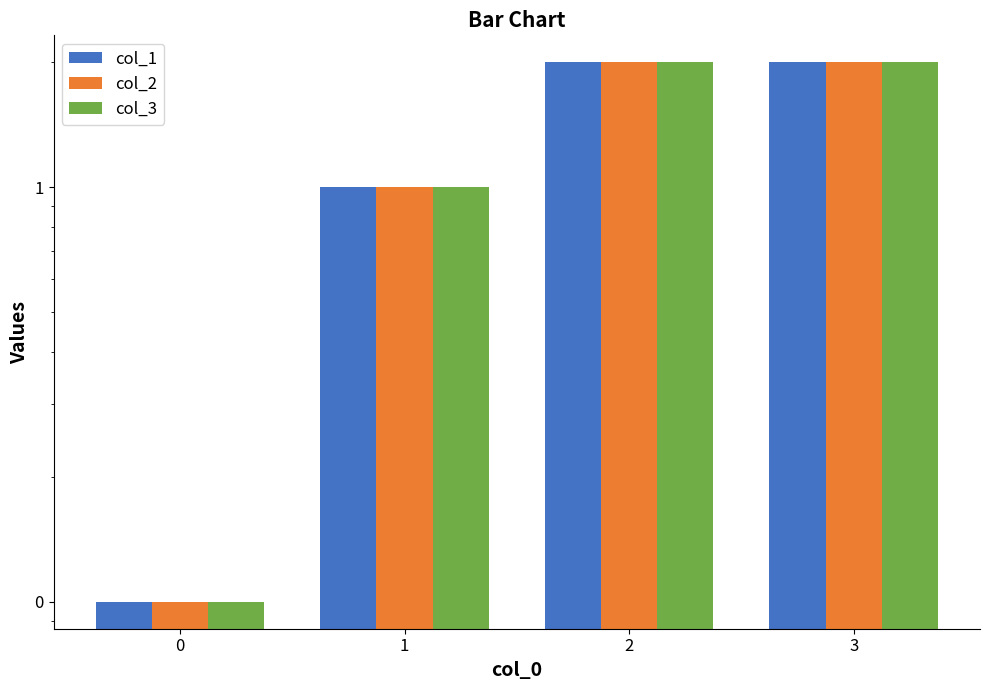

Reading left to right, extract all data points from this chart.

col_1: 0.1	1.0	2.0	2.0
col_2: 0.1	1.0	2.0	2.0
col_3: 0.1	1.0	2.0	2.0